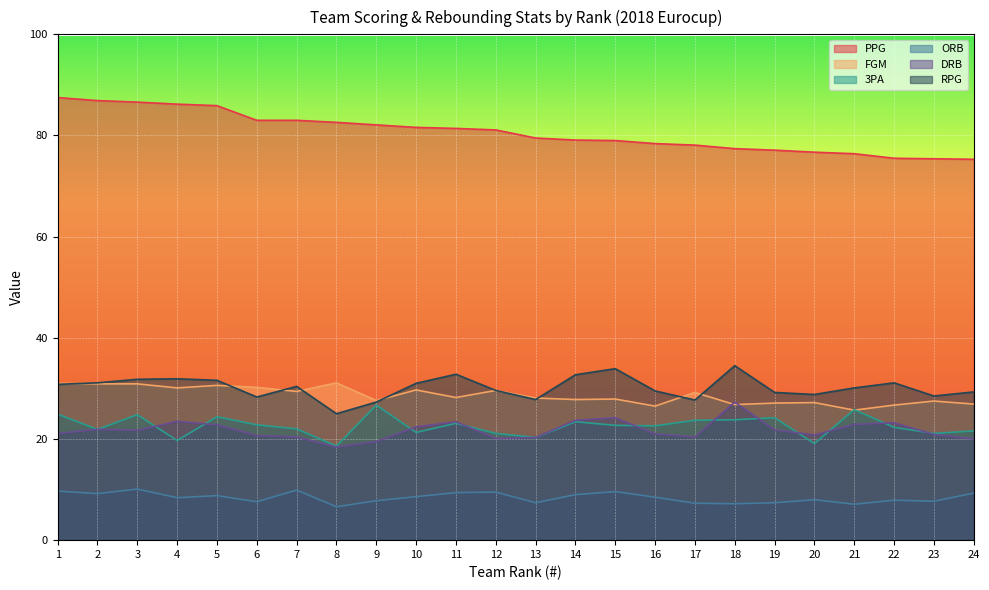

Rank the series by their maximum value, from lowest to highest.

ORB, 3PA, DRB, FGM, RPG, PPG